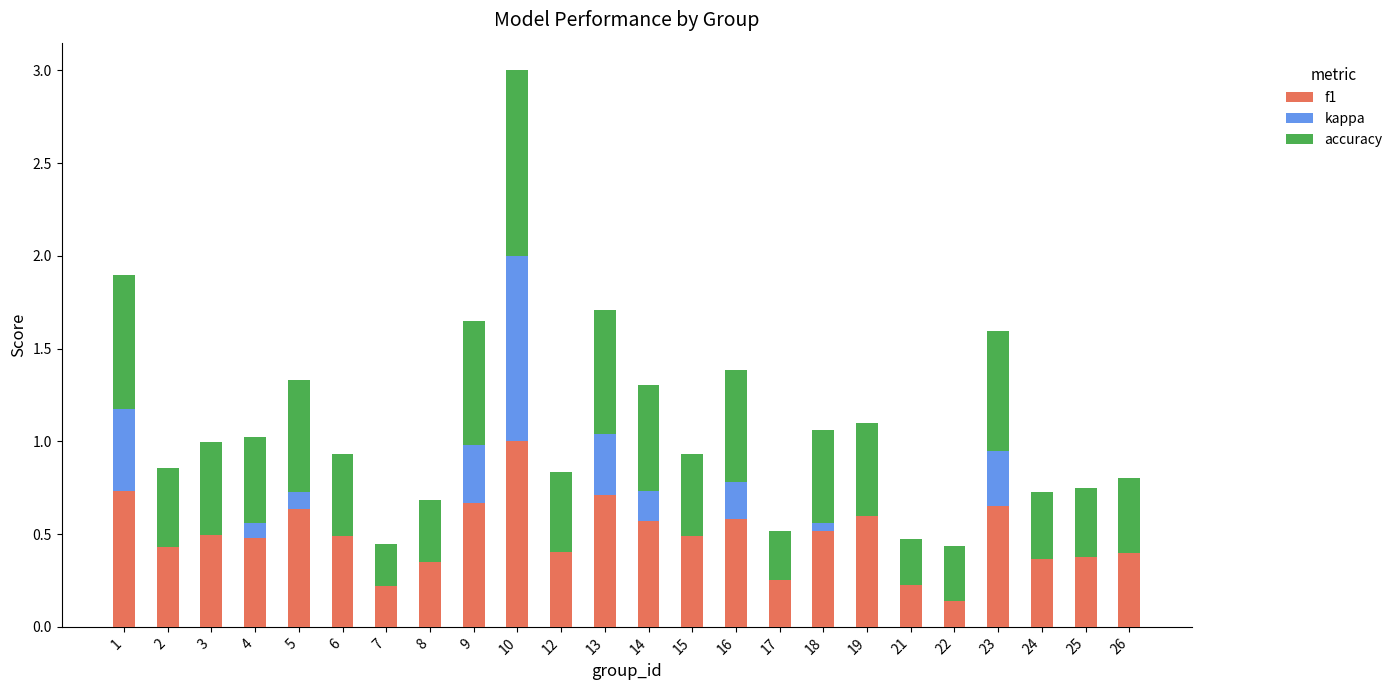

What is the sum of the f1 values at 9 and 12?

1.1